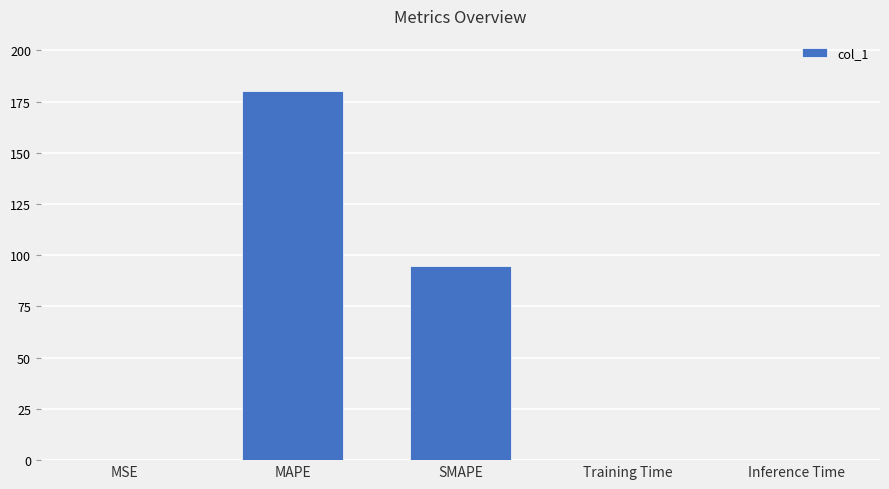

The value at MSE is 0.0. True or false?

True